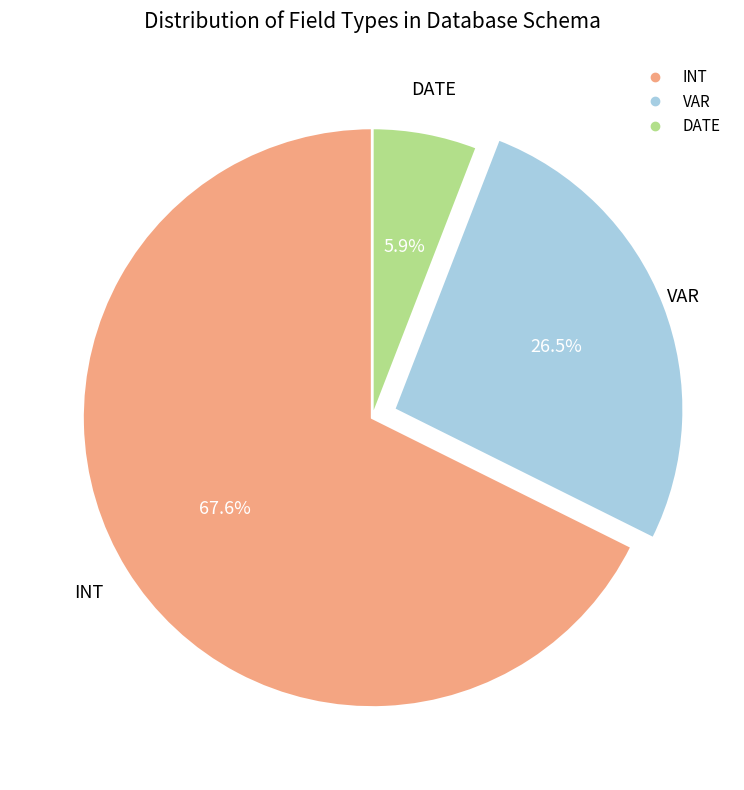

Which category has the biggest portion of the pie?

INT